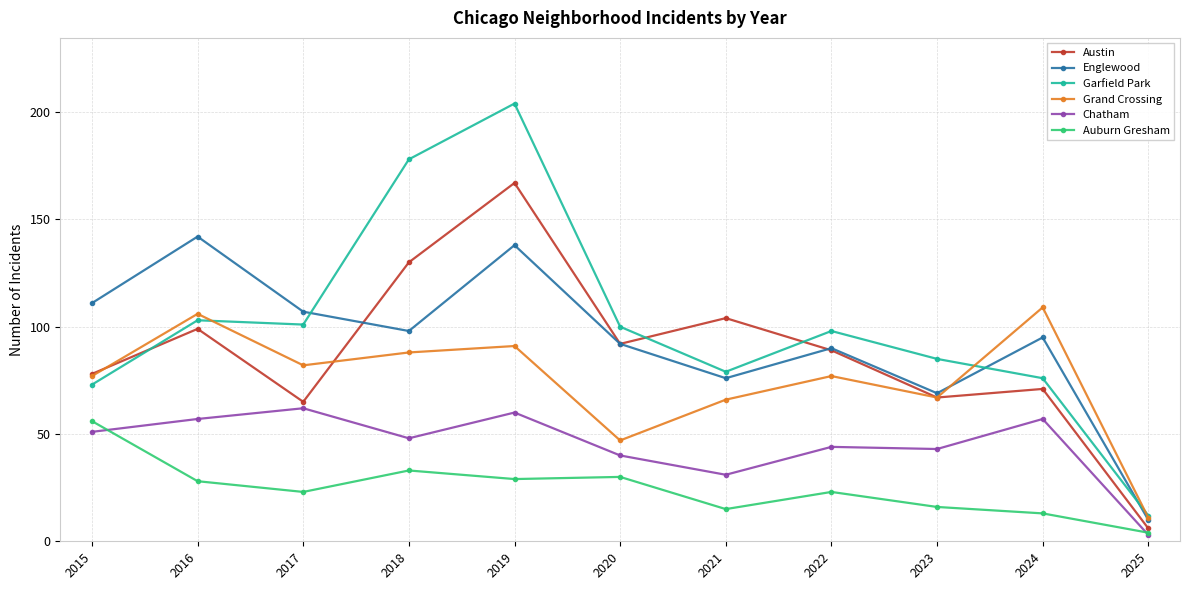

Reading right to left, what are all the values shown in this chart?

Austin: 6	71	67	89	104	92	167	130	65	99	78
Englewood: 10	95	69	90	76	92	138	98	107	142	111
Garfield Park: 12	76	85	98	79	100	204	178	101	103	73
Grand Crossing: 11	109	67	77	66	47	91	88	82	106	77
Chatham: 3	57	43	44	31	40	60	48	62	57	51
Auburn Gresham: 4	13	16	23	15	30	29	33	23	28	56